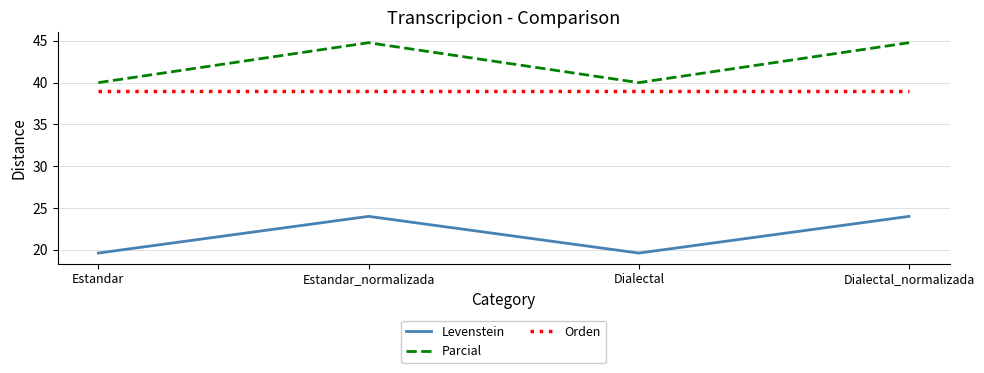

What is the difference between the highest and lowest values at Estandar_normalizada?

20.8